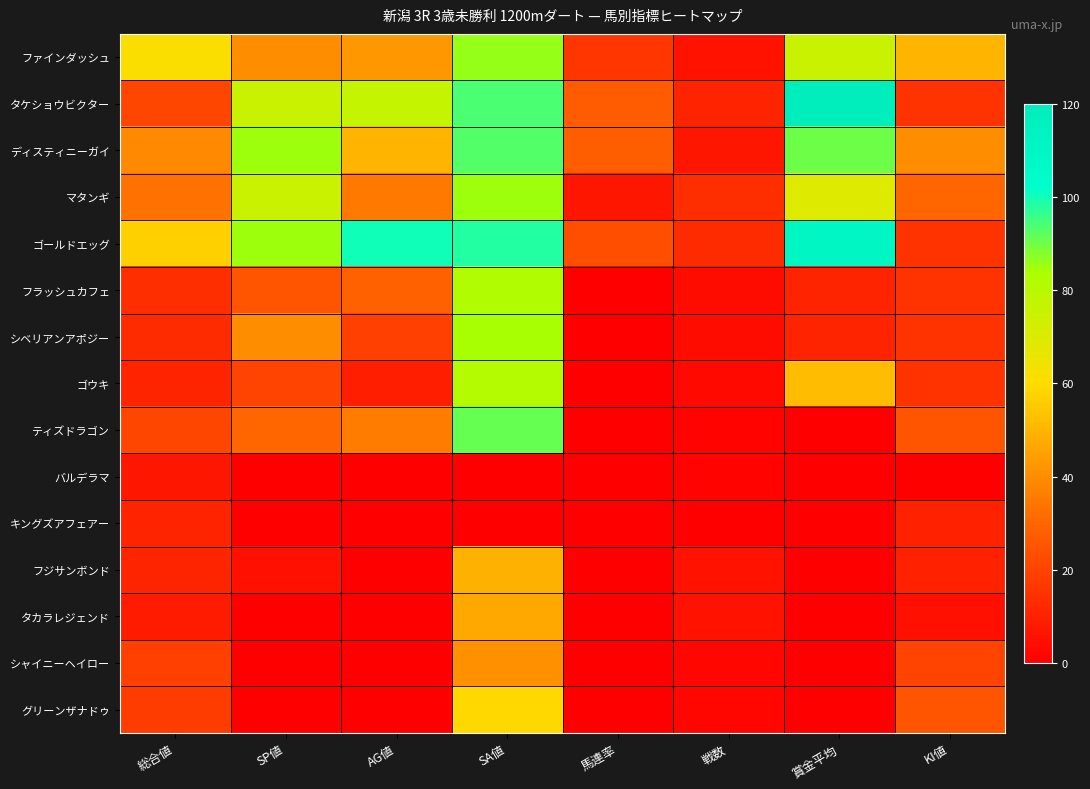

Which has a higher value, SA値 or SP値?

SA値